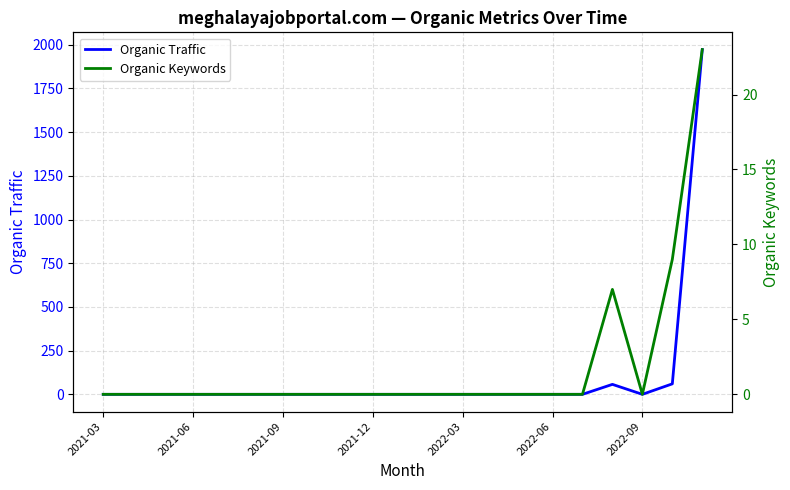

What is the highest value of the Organic Traffic series?

1972